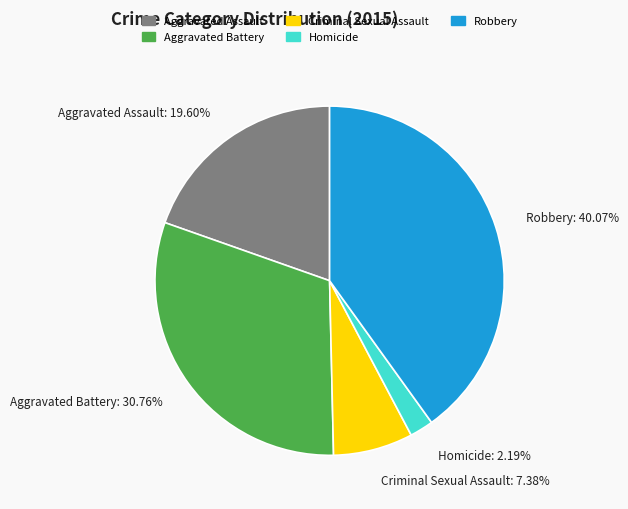

Between Aggravated Battery and Robbery, which is larger?

Robbery